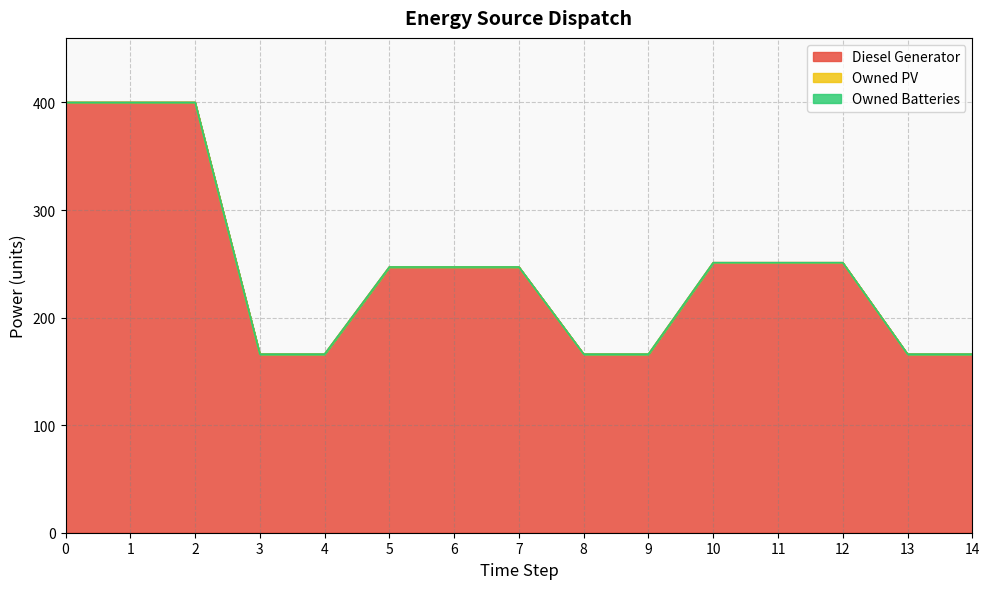

True or false: Diesel Generator and Owned Batteries intersect in this chart.

False